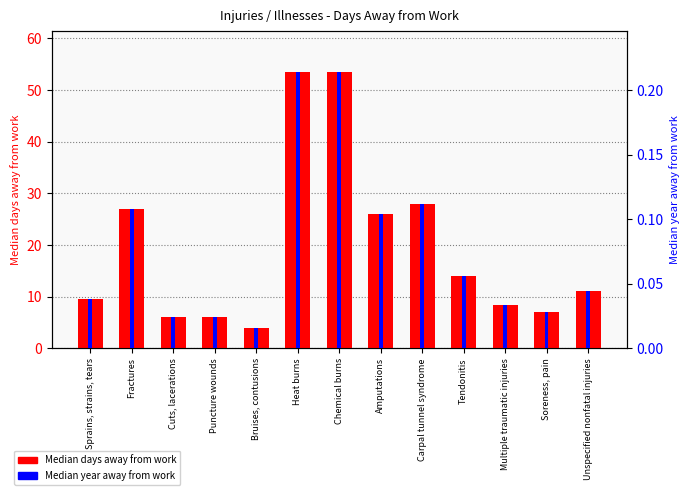

How many series are shown in this chart?

2